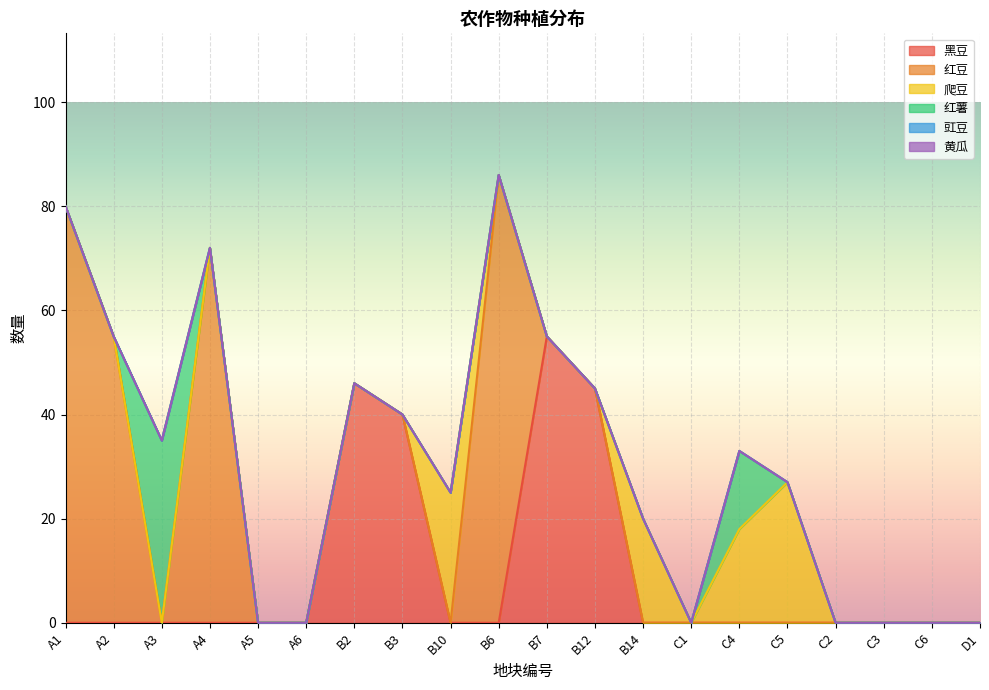

True or false: 爬豆 and 红豆 cross at least once.

True